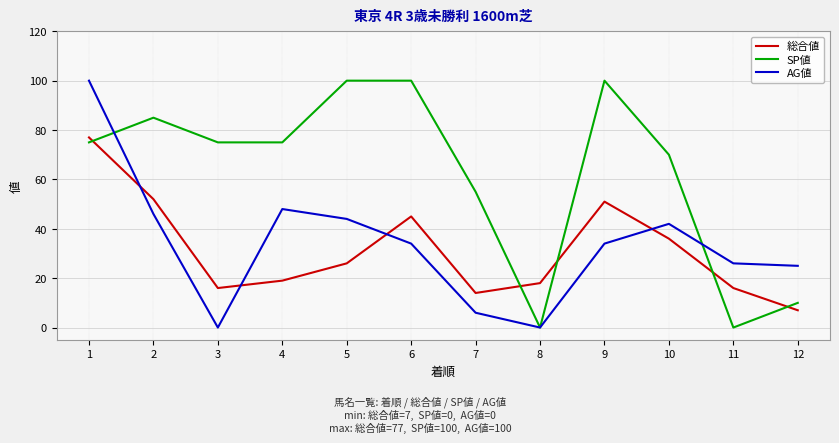

At which category is the sum across all series the highest?

1